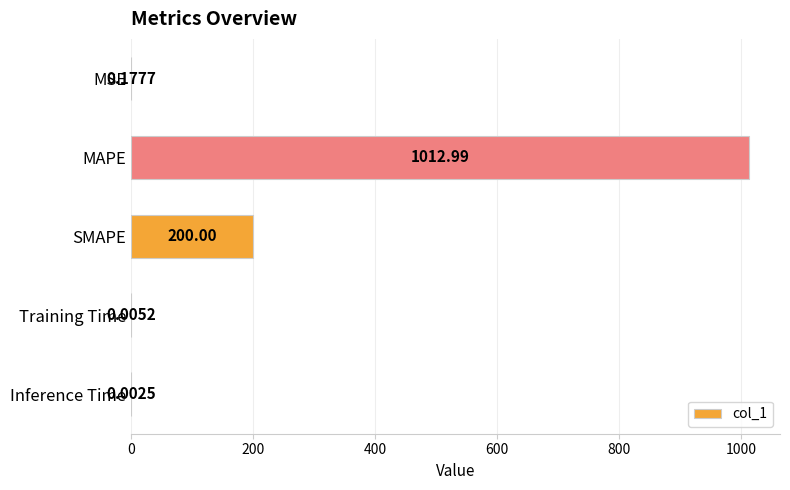

What is the change in value from MAPE to Training Time?

-1013.0